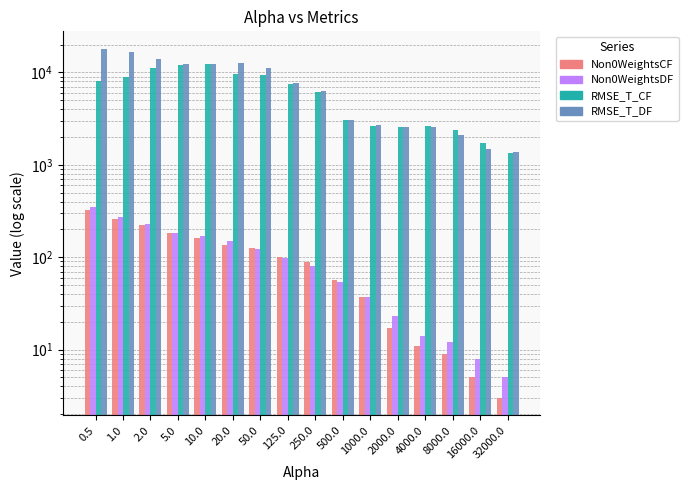

What is the spread (max minus min) of values at 20.0?

12456.0